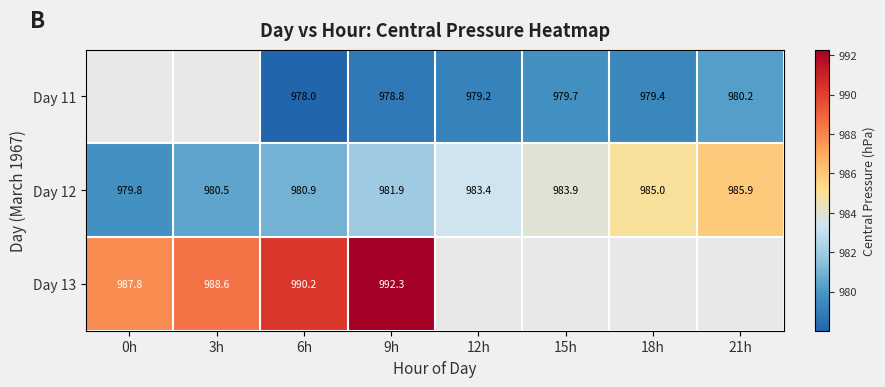

How many values in the Day 12 series are below 983?

4